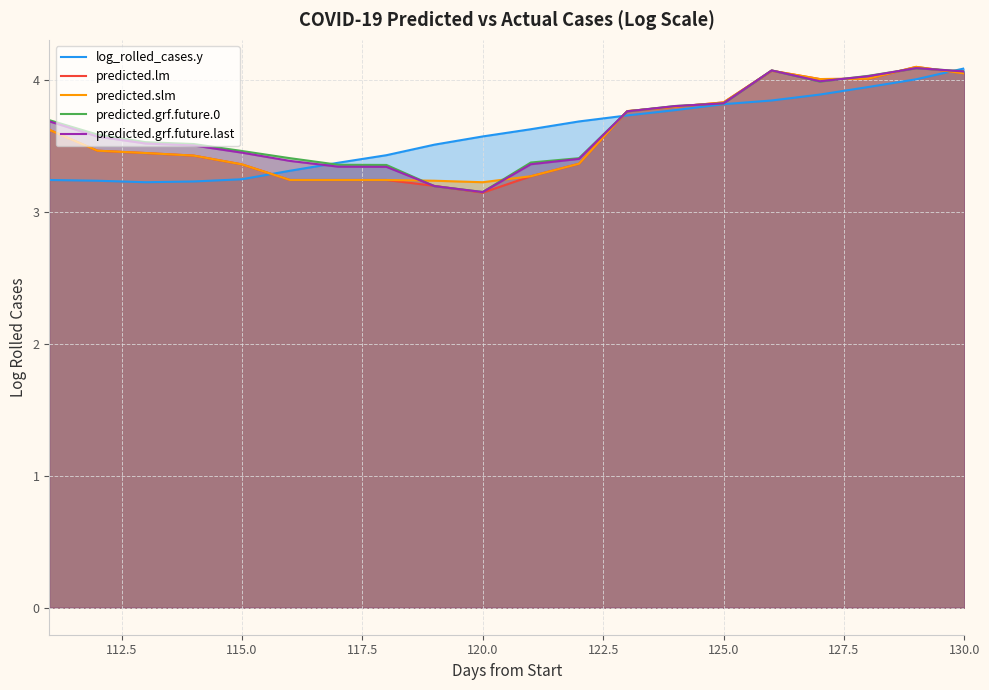

What is the maximum value shown in the chart?

4.1